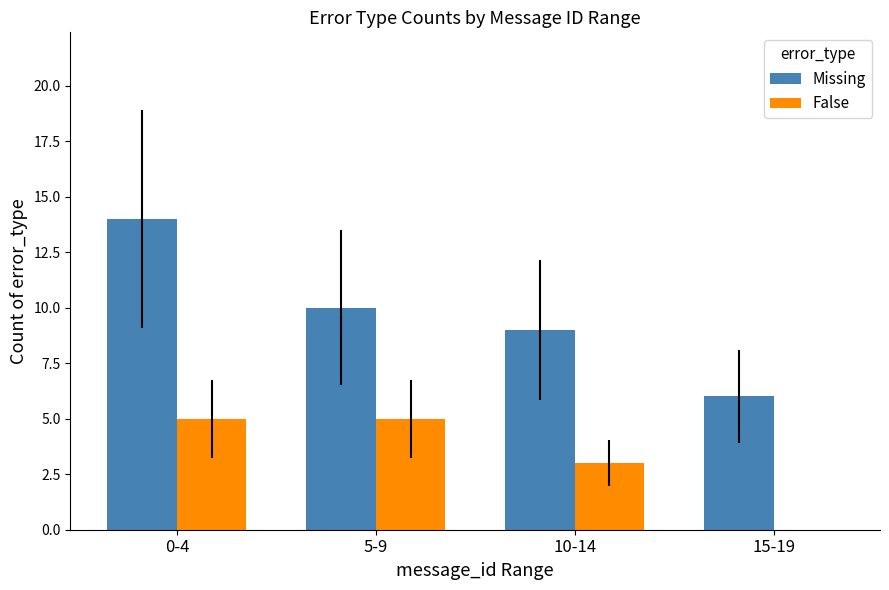

The value of False at 0-4 is 5. True or false?

True